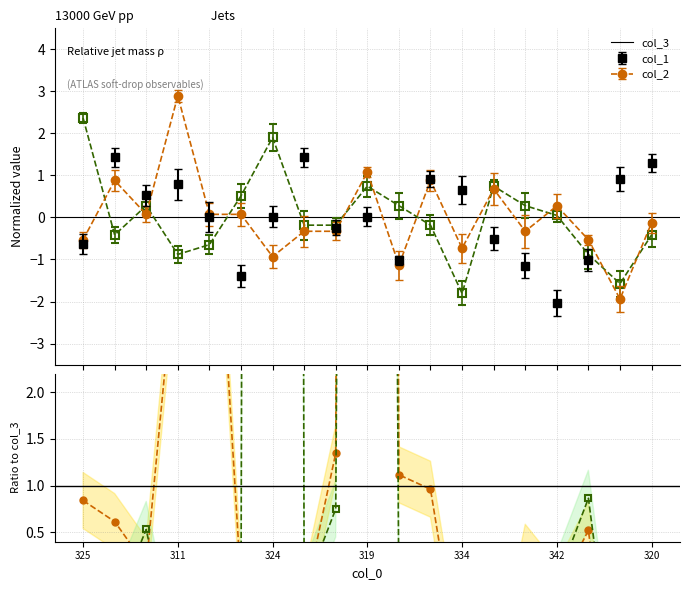

At which category does col_1 reach its first local valley?

324